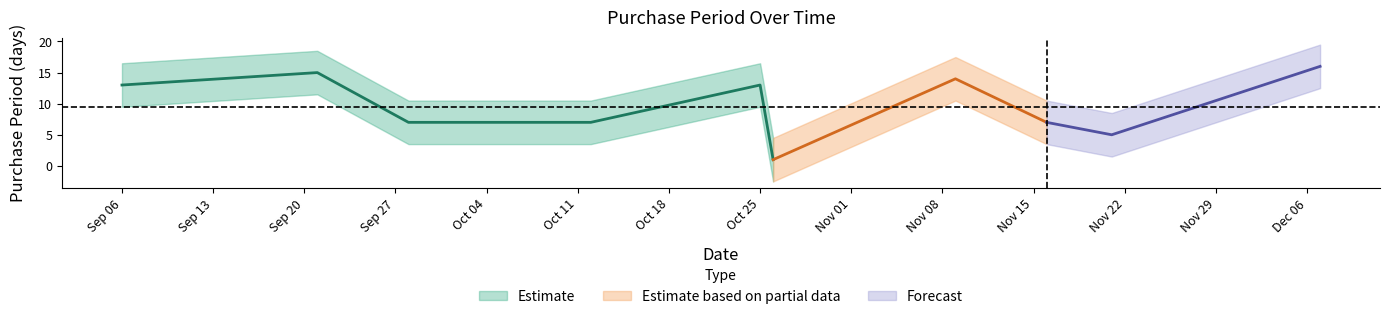

Which label corresponds to the smallest value in the chart?

2017-10-26